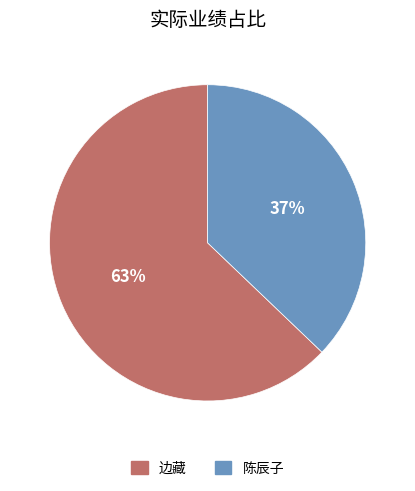

Between 边藏 and 陈辰子, which is larger?

边藏